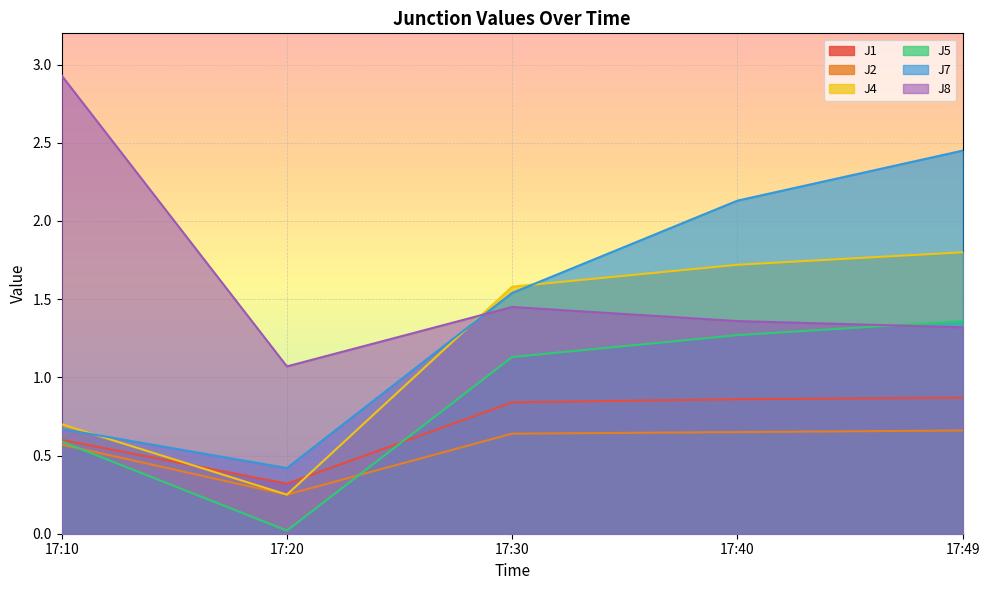

Reading right to left, list all the values displayed in this chart.

J1: 0.9	0.9	0.8	0.3	0.6
J2: 0.7	0.7	0.6	0.2	0.6
J4: 1.8	1.7	1.6	0.2	0.7
J5: 1.4	1.3	1.1	0.0	0.6
J7: 2.5	2.1	1.5	0.4	0.7
J8: 1.3	1.4	1.4	1.1	2.9